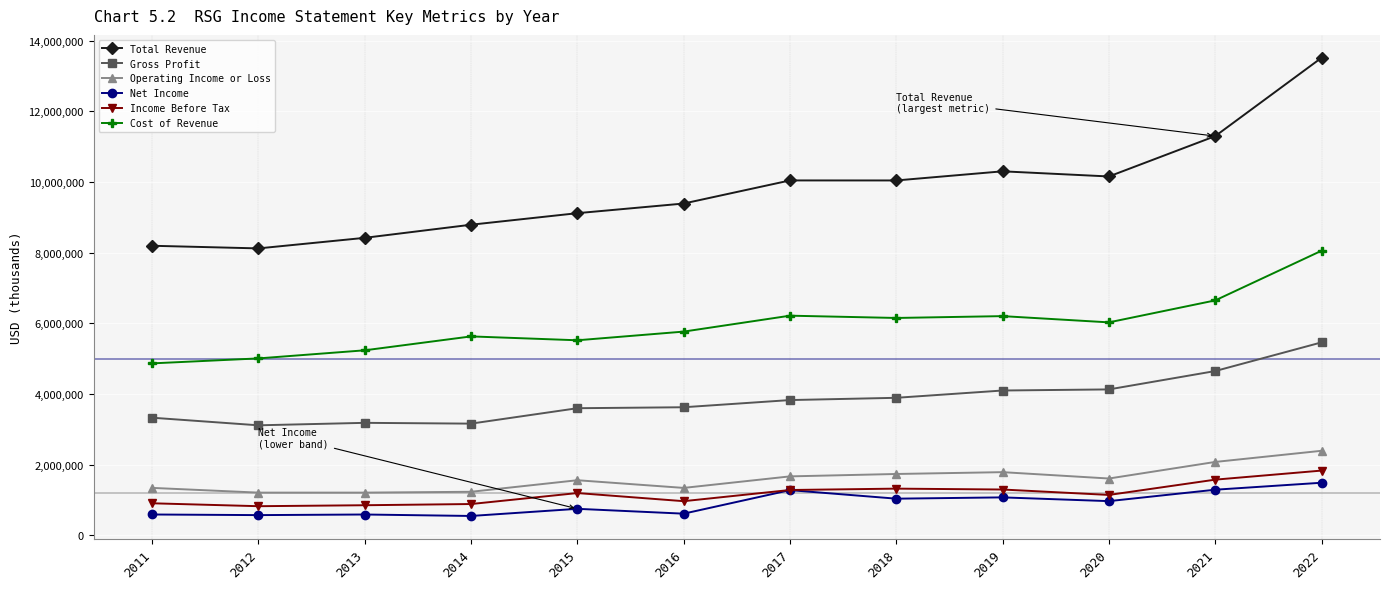

What is the difference between the Net Income values at 2021 and 2020?

323200